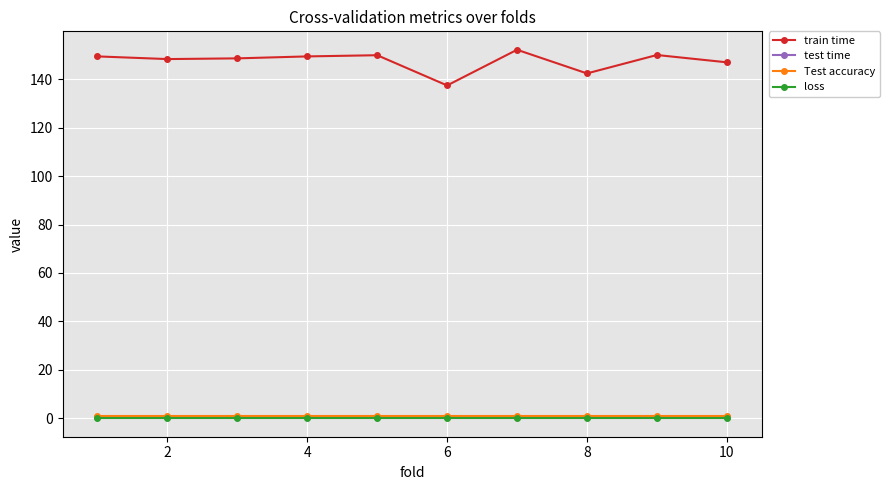

Is this an area chart (filled region under the line)?

No